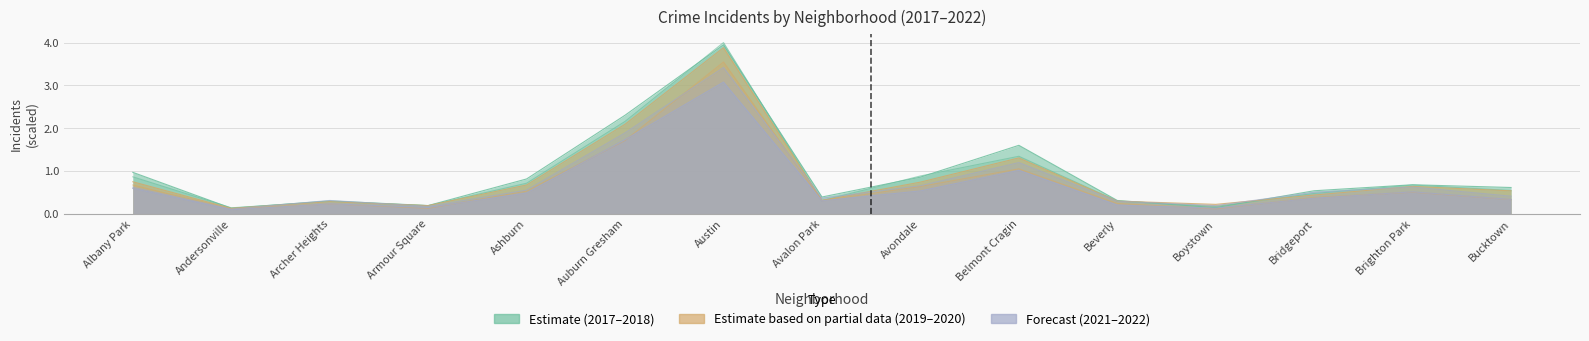

True or false: 2017 has more than 2 interior local peaks.

True